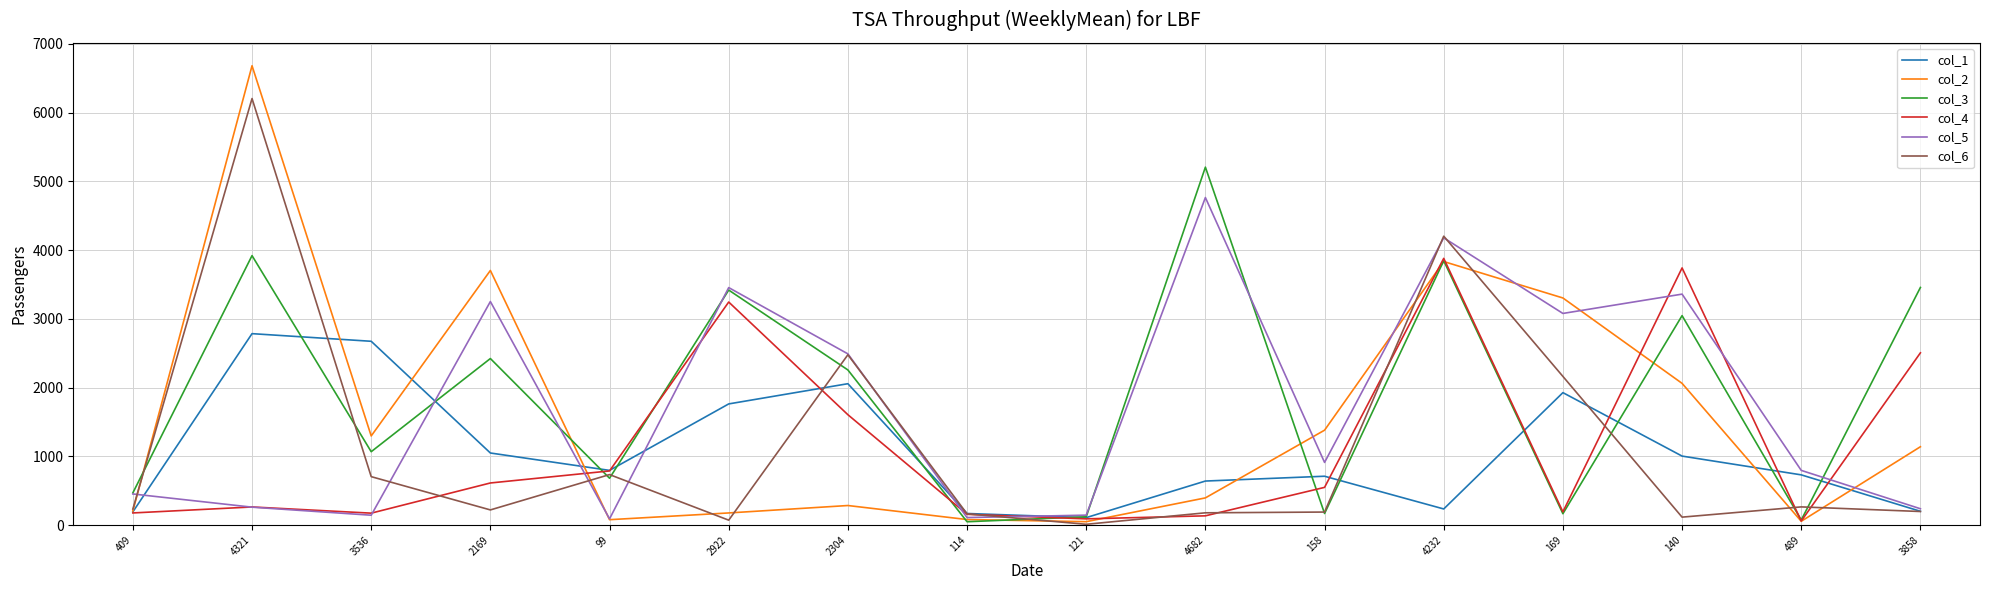

Does the chart have visible grid lines?

Yes